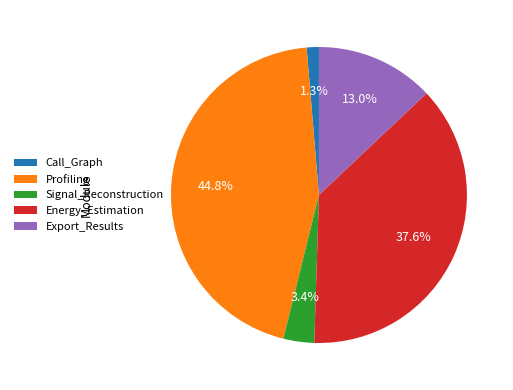

Count the number of slices in the pie.

5